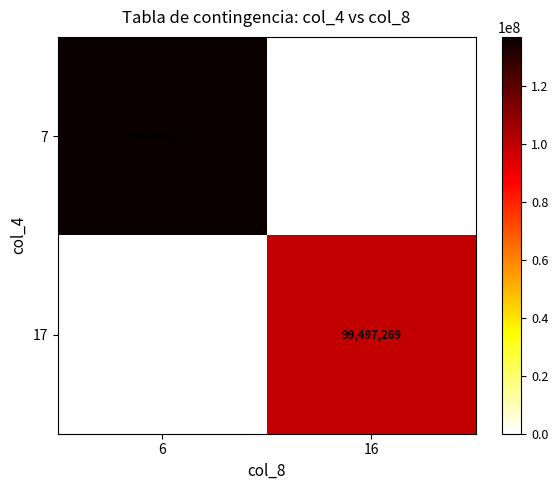

What is the spread (max minus min) of values at 16?

99497269